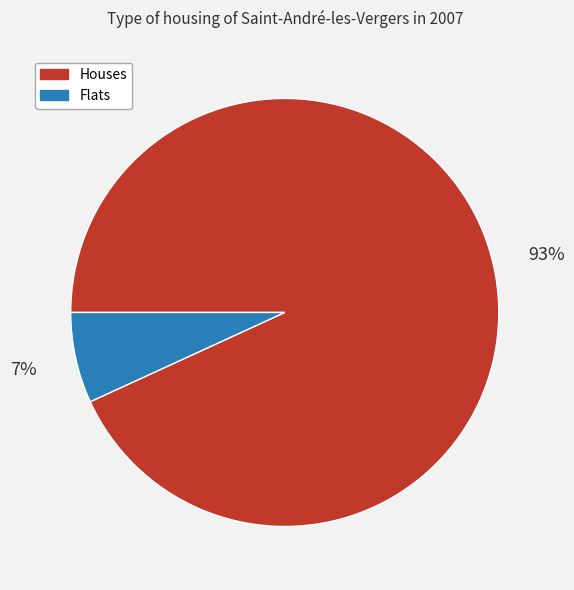

Between Flats and Houses, which is larger?

Houses